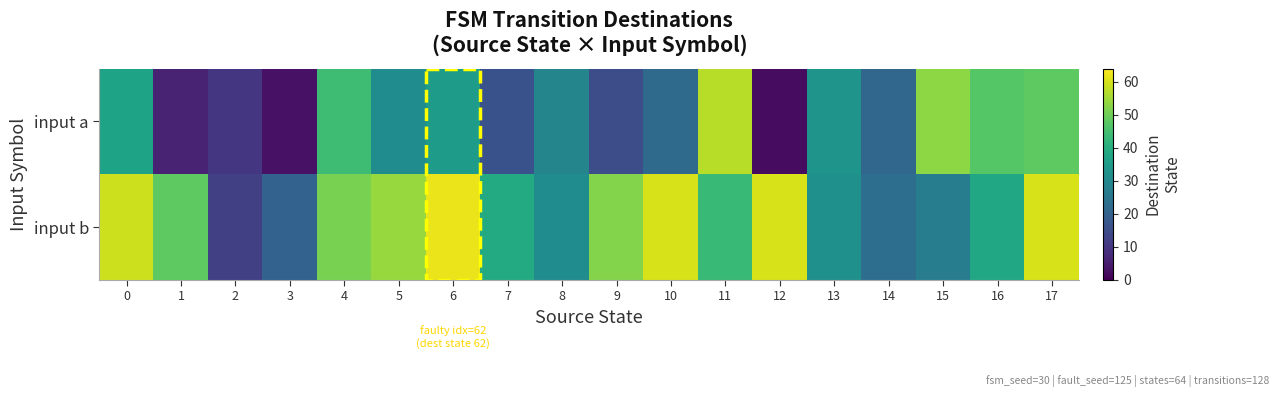

What is the smallest value displayed?

2